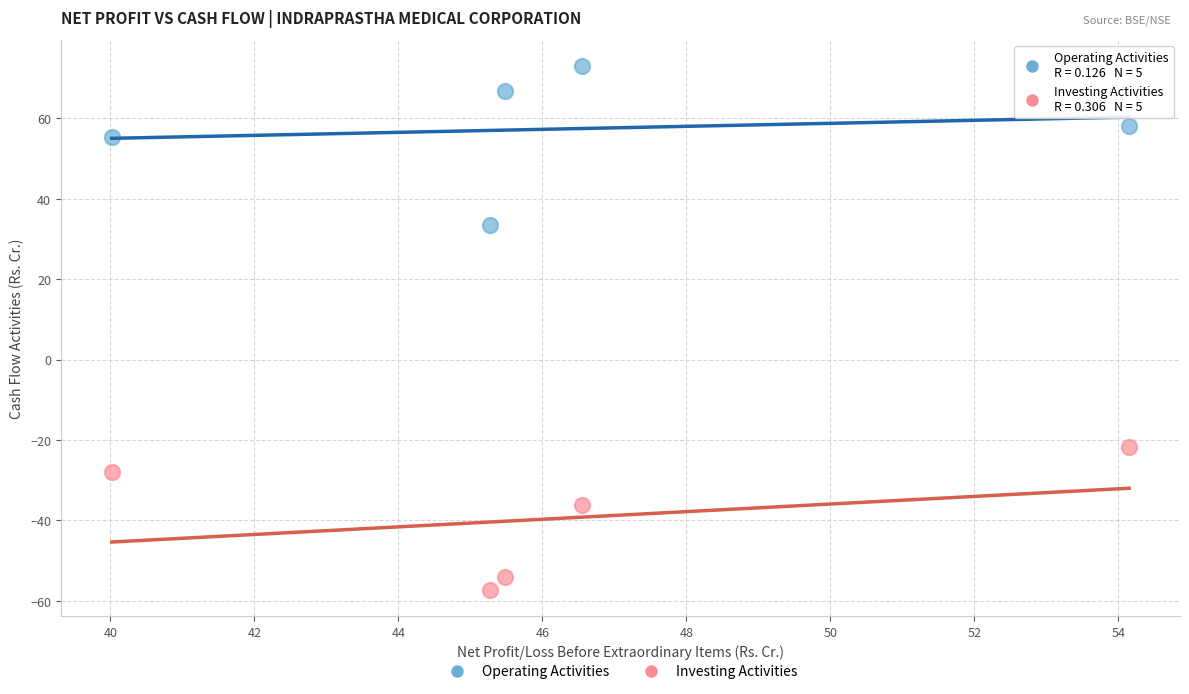

In the Operating Activities series, what Y value is closest to 53?

55.5